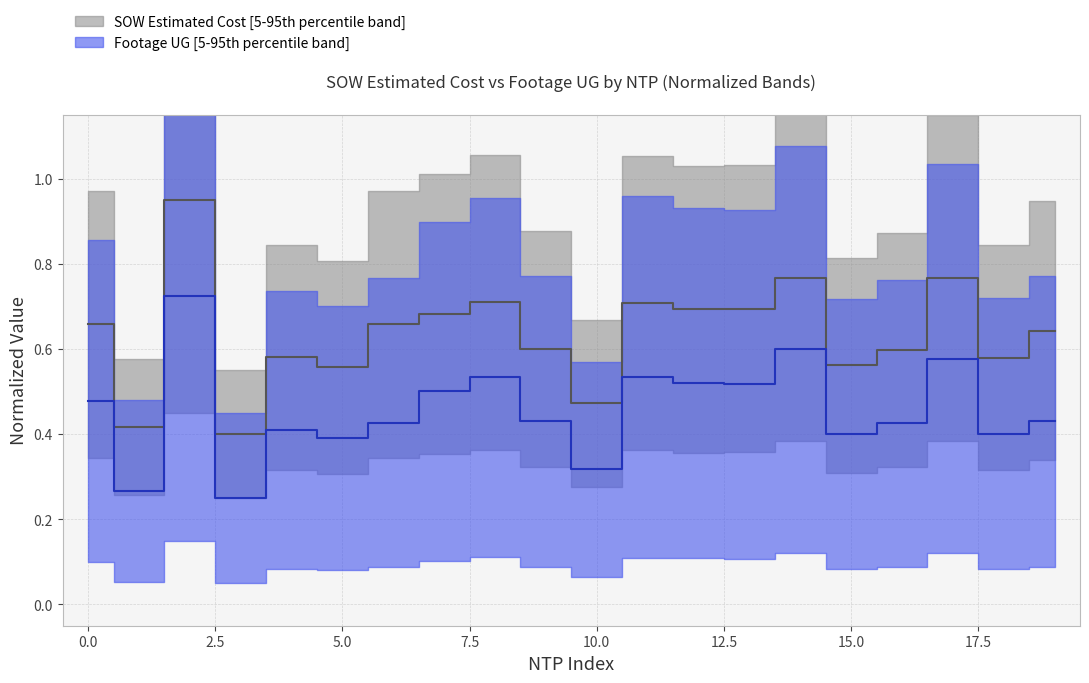

List the series in order of their peak value, lowest first.

Footage UG, SOW Estimated Cost